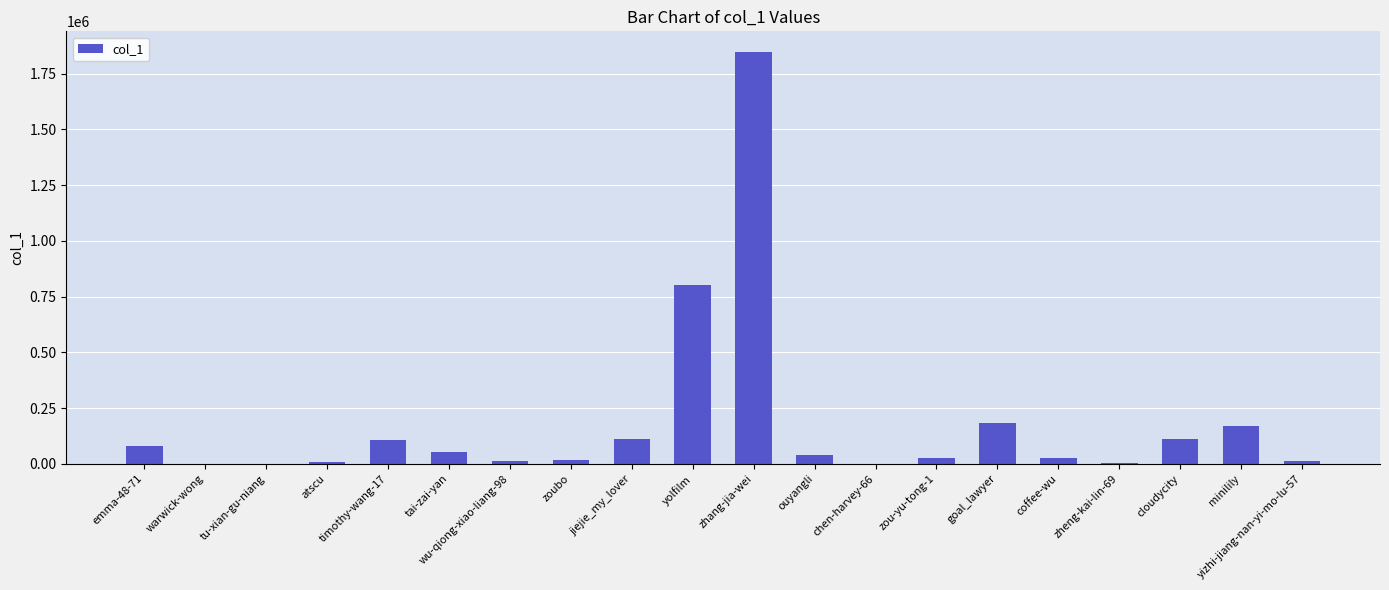

Between tu-xian-gu-niang and minilily, which is larger?

minilily